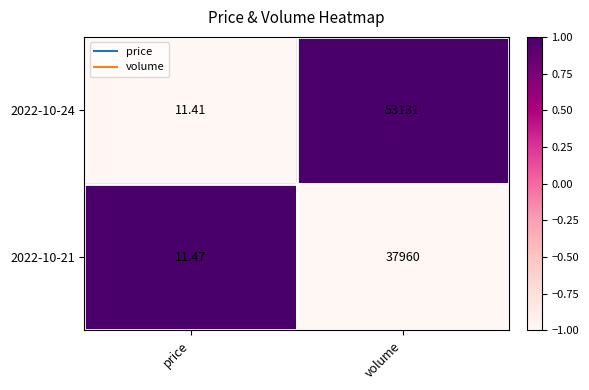

Which category has the lowest value across all series?

price